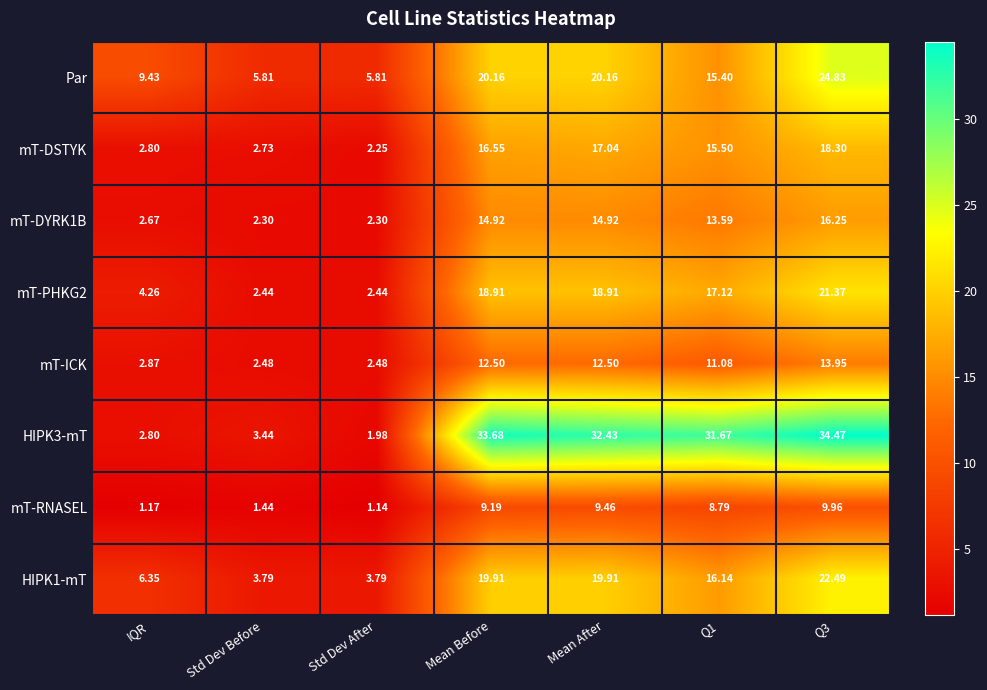

At which label does mT-PHKG2 first exceed 17?

Mean Before